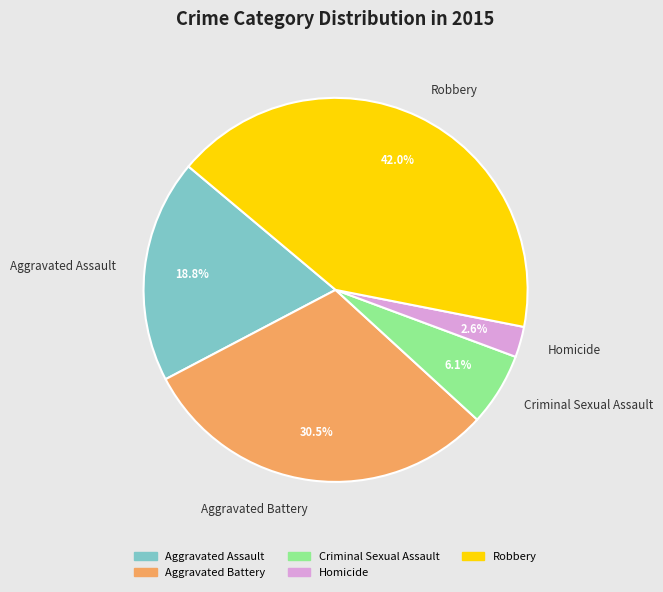

Which category has the smallest portion of the pie?

Homicide